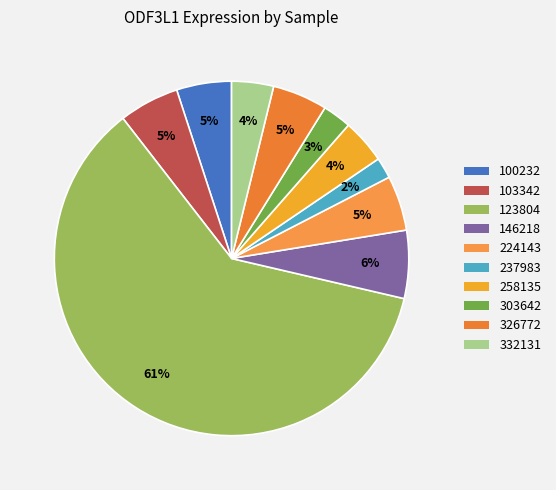

To the nearest percent, what is the average slice percentage?

10%